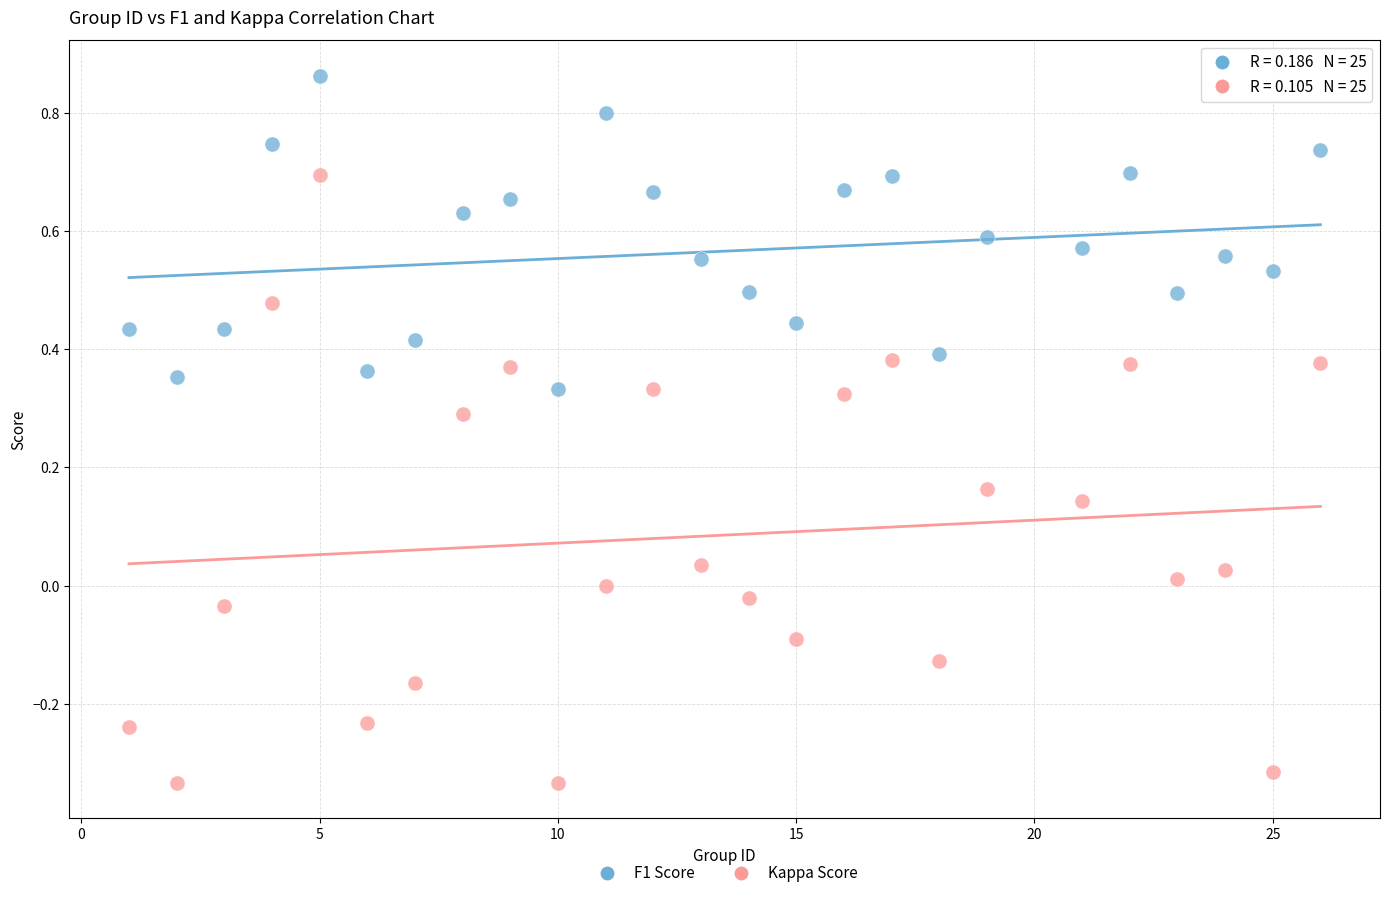

Across all data points, what is the range of X values (max minus min)?

25.0